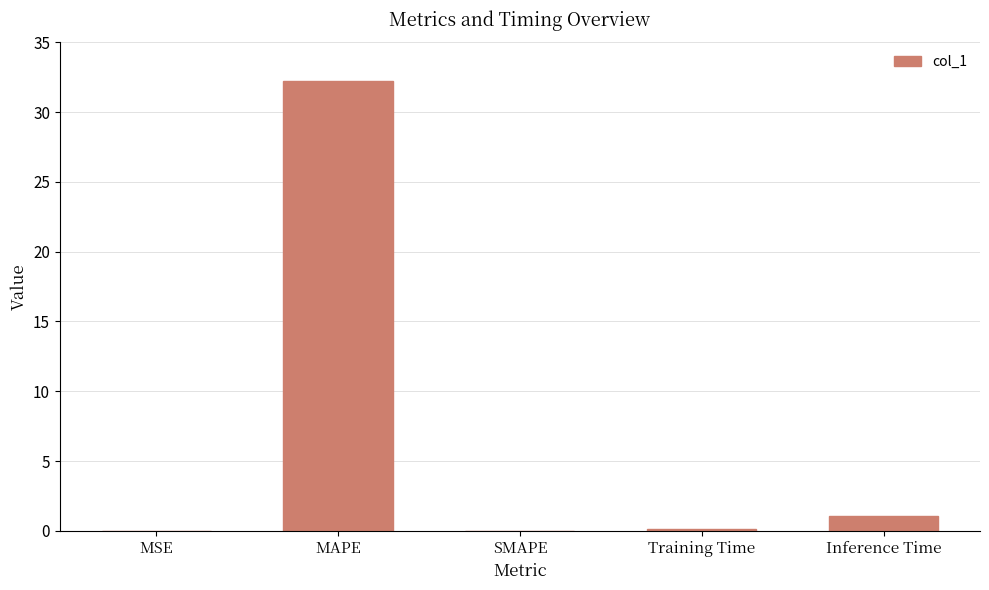

True or false: the data shows 21.0 at MAPE.

False